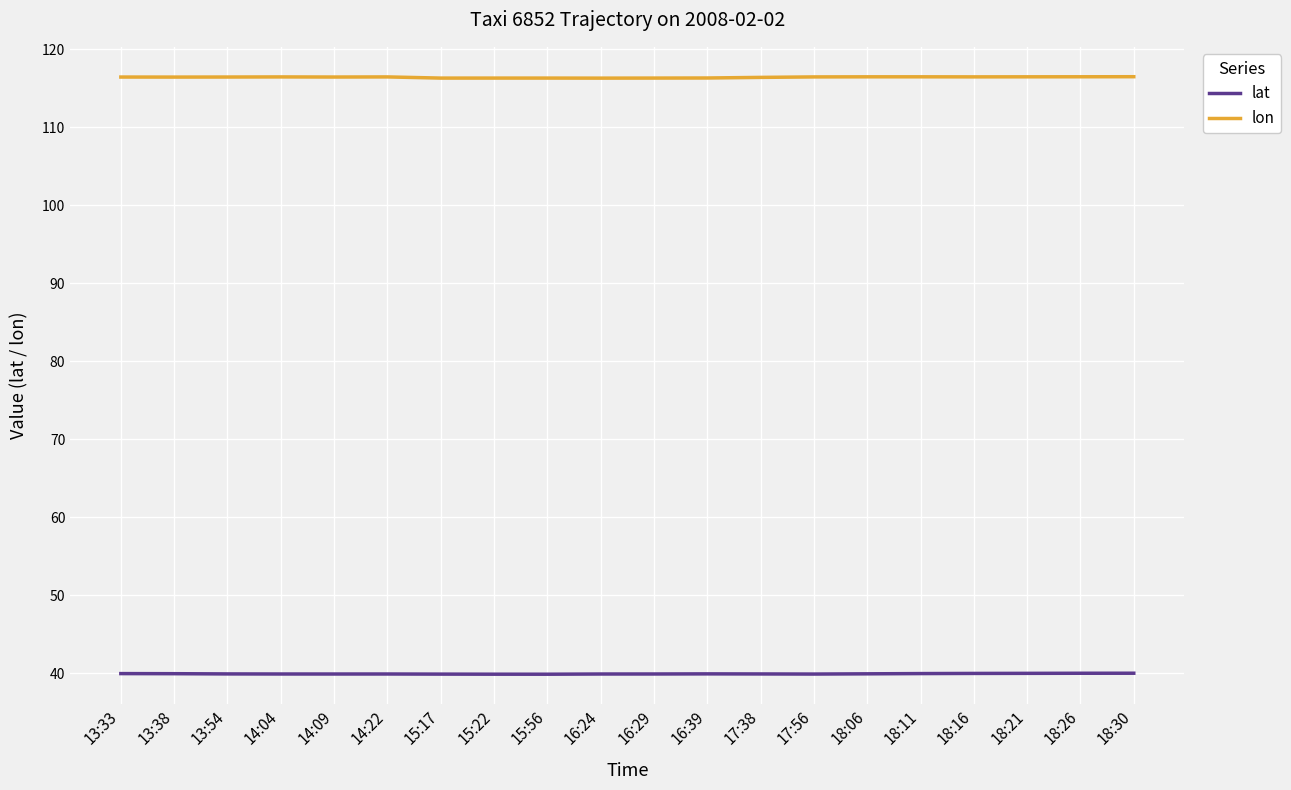

How many distinct data groups are displayed?

2